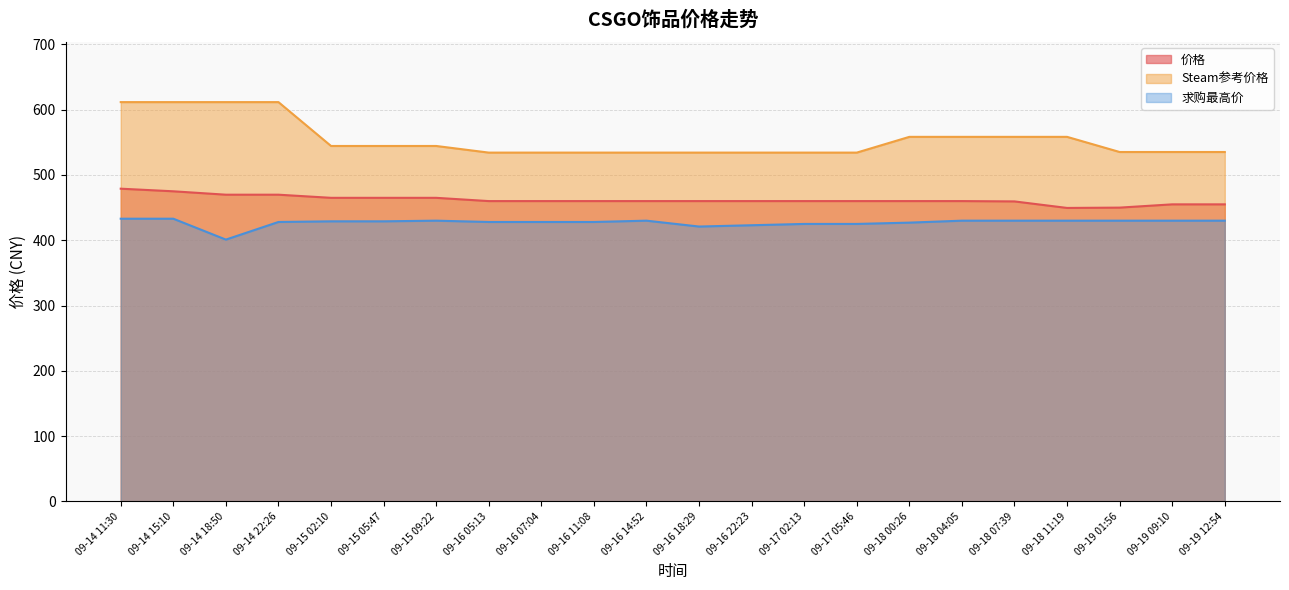

How many lines are shown in the chart?

3